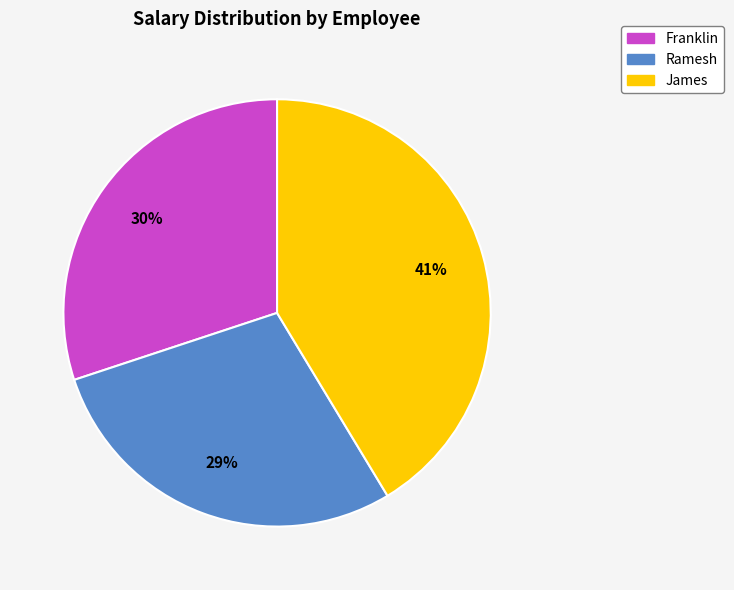

To the nearest percent, what is the combined percentage of Ramesh and James?

70%